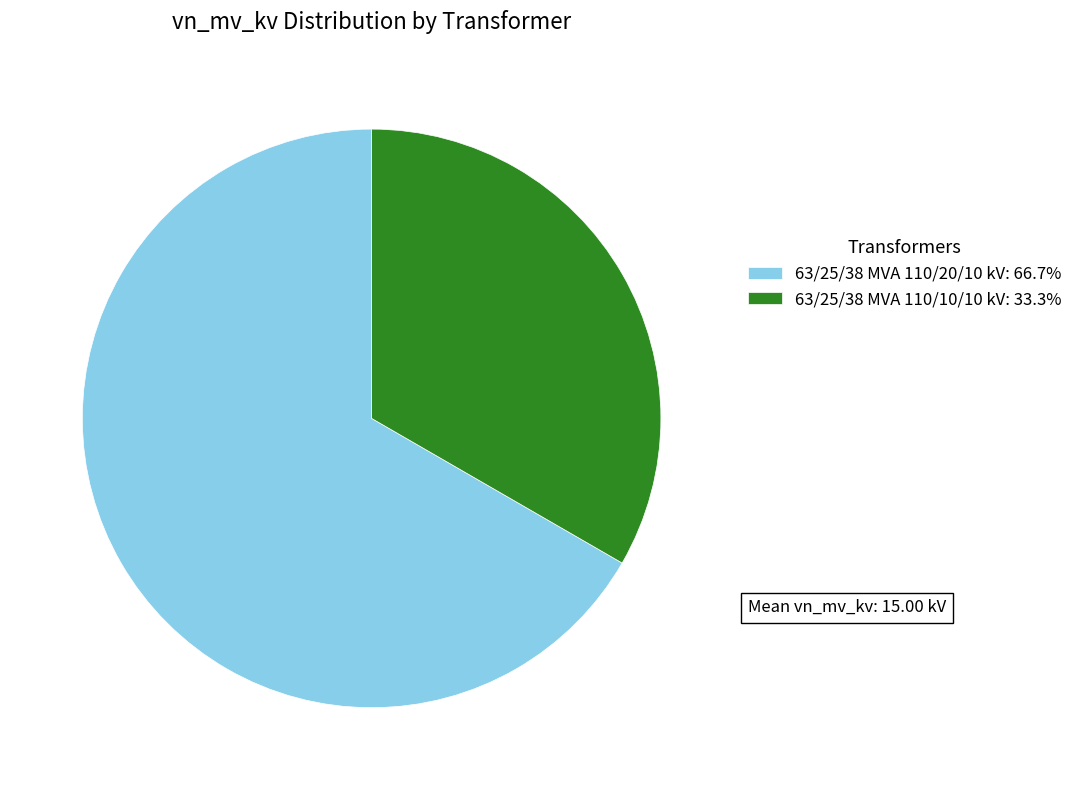

Approximately how many times larger is the value at 63/25/38 MVA 110/20/10 kV compared to 63/25/38 MVA 110/10/10 kV?

2.0